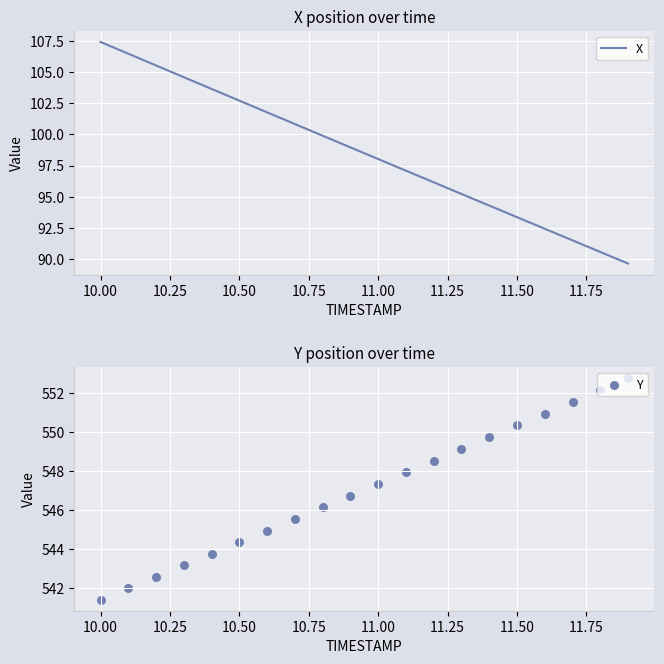

Which series has the largest total across all categories?

Y